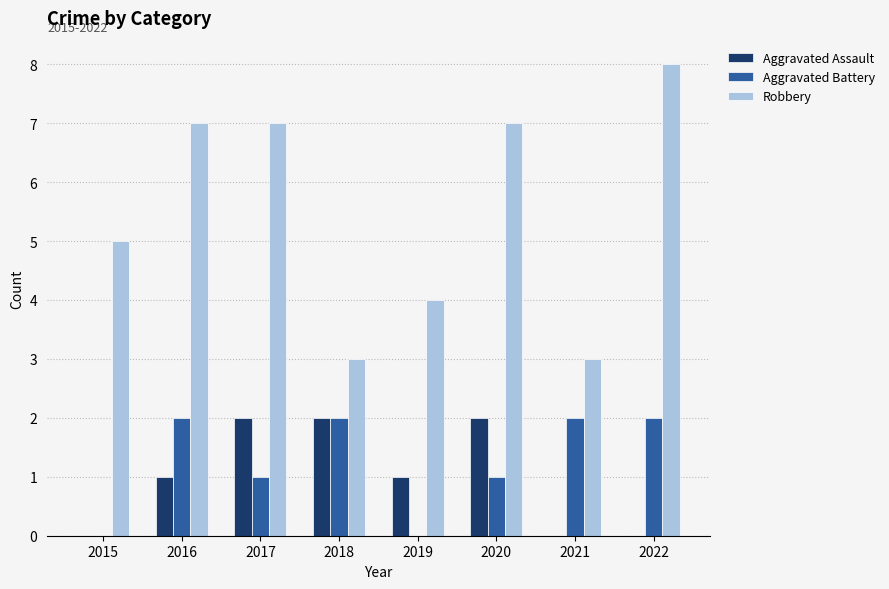

What is the highest value of the Robbery series?

8